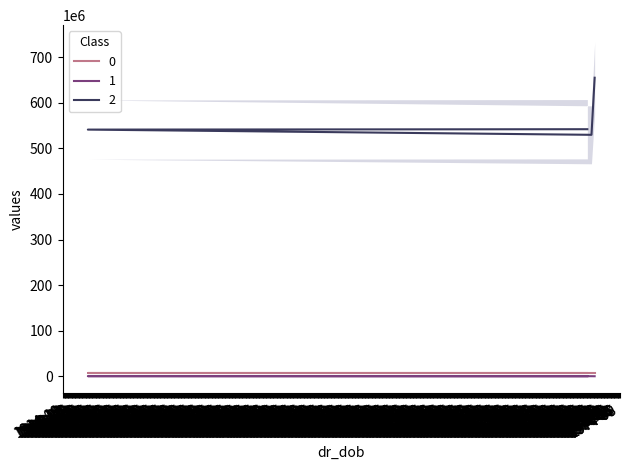

What is the greatest value displayed?

655056688